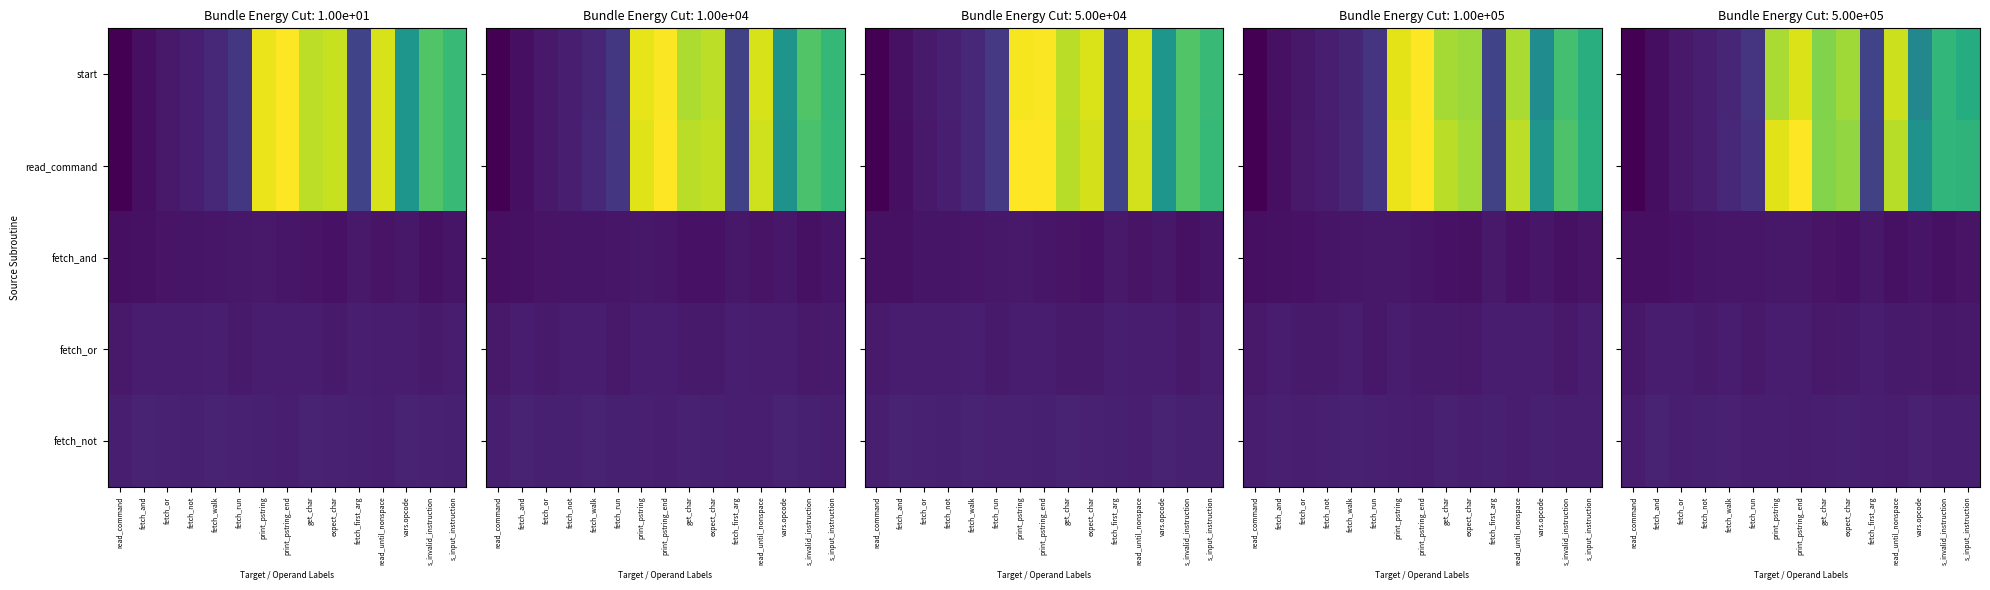

At how many categories does at least one series exceed 435?

8